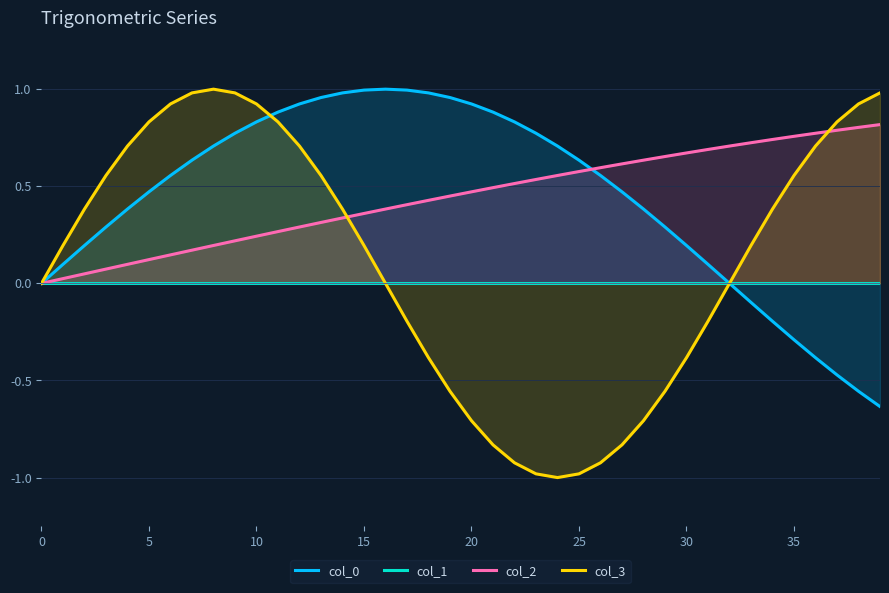

At how many categories does at least one series exceed 0?

39